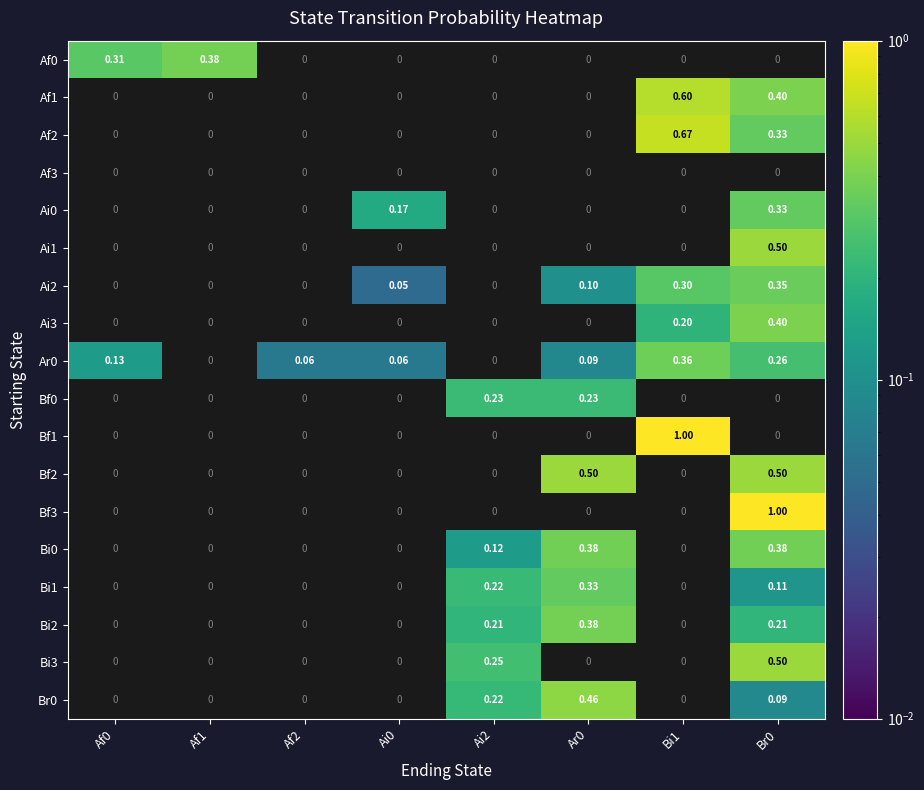

How many distinct data groups are displayed?

18